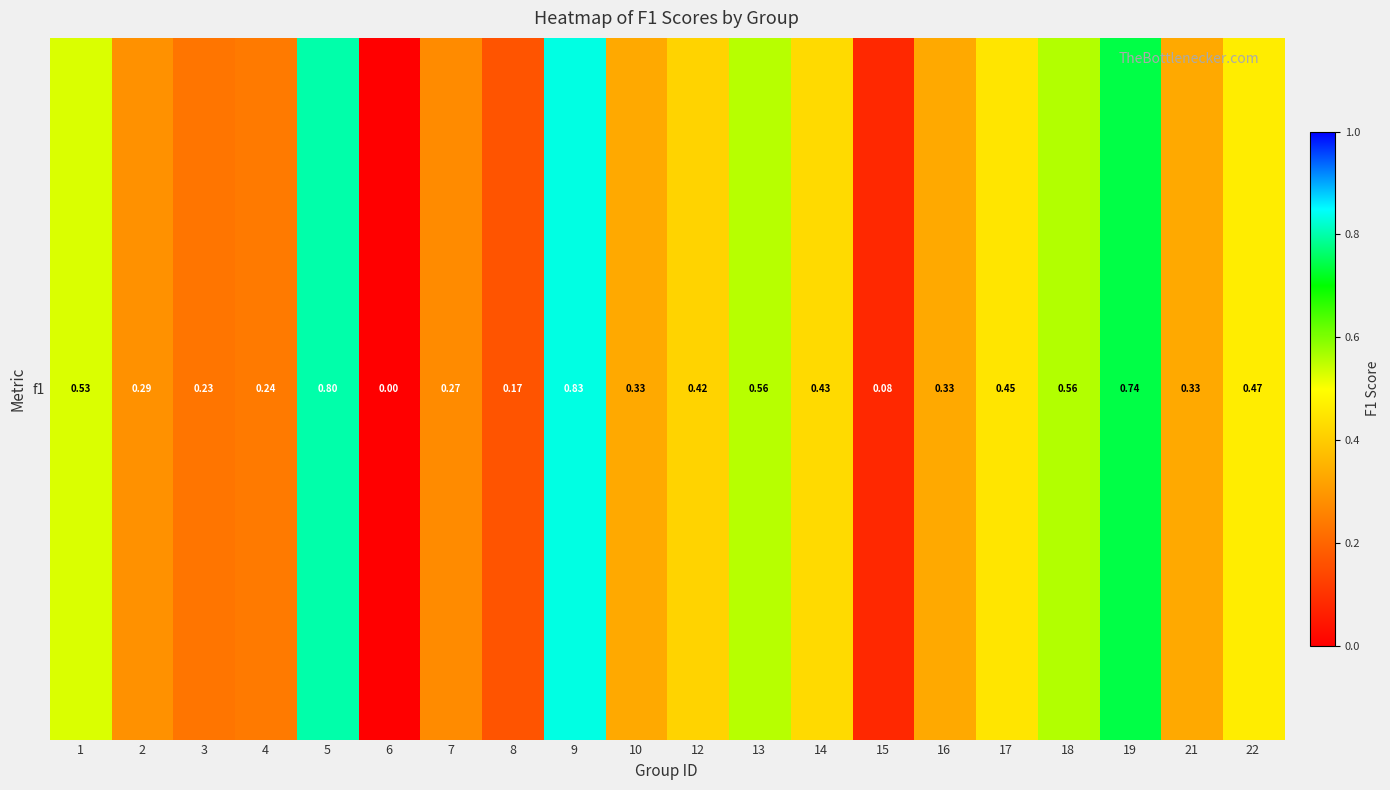

How many series are shown in this chart?

1